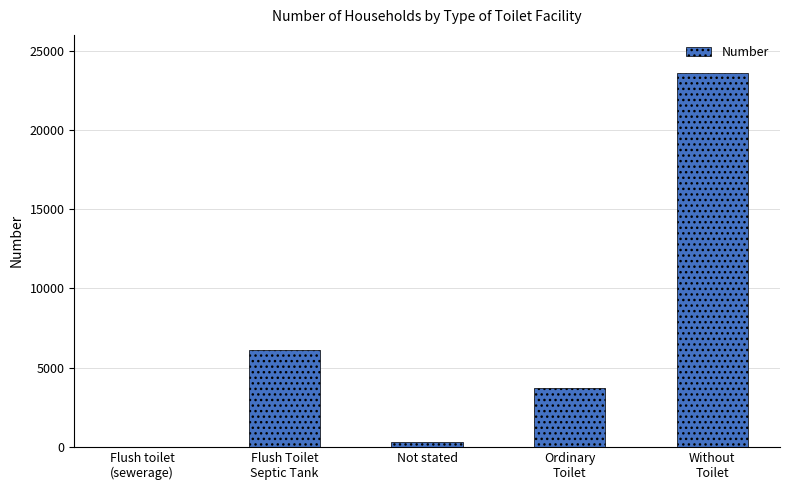

True or false: the data shows 6107 at Flush Toilet
Septic Tank.

True